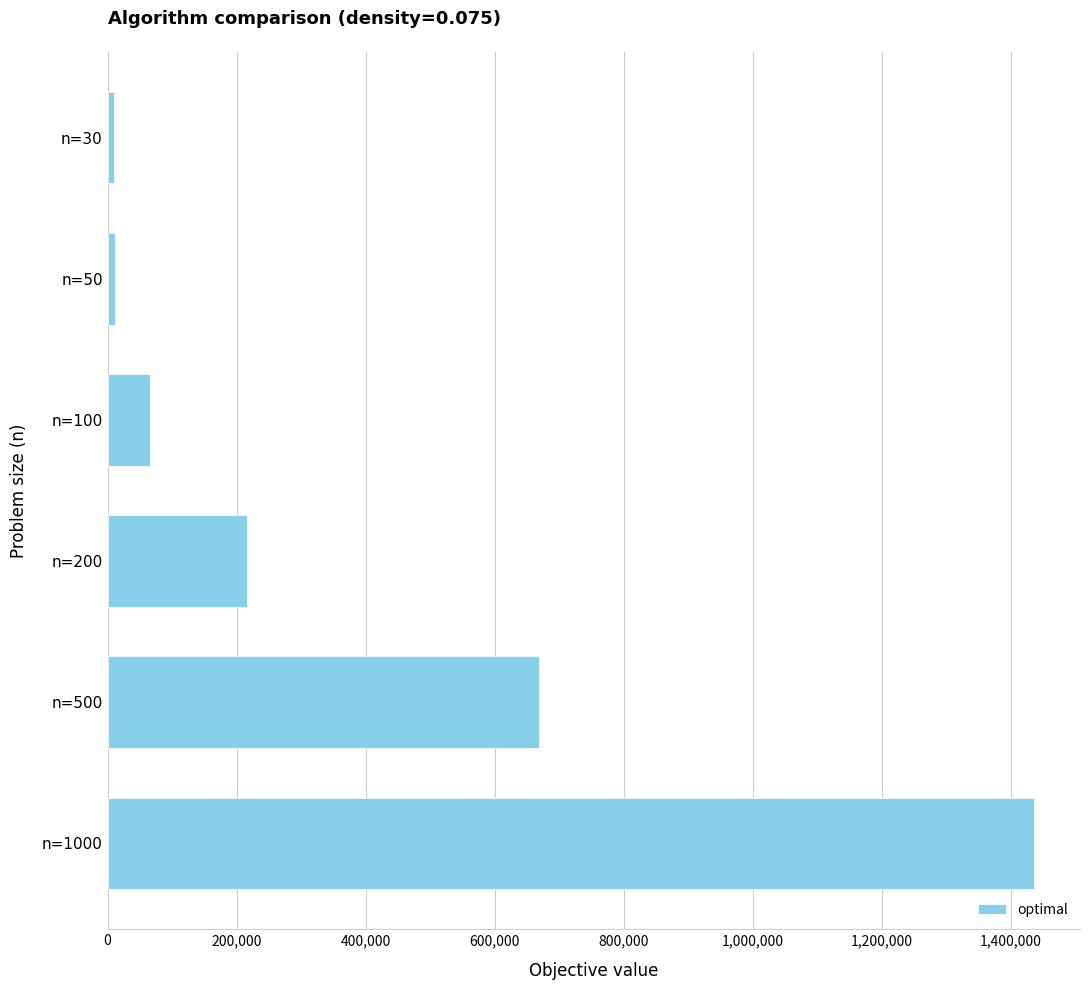

Which has a higher value, n=1000 or n=200?

n=1000